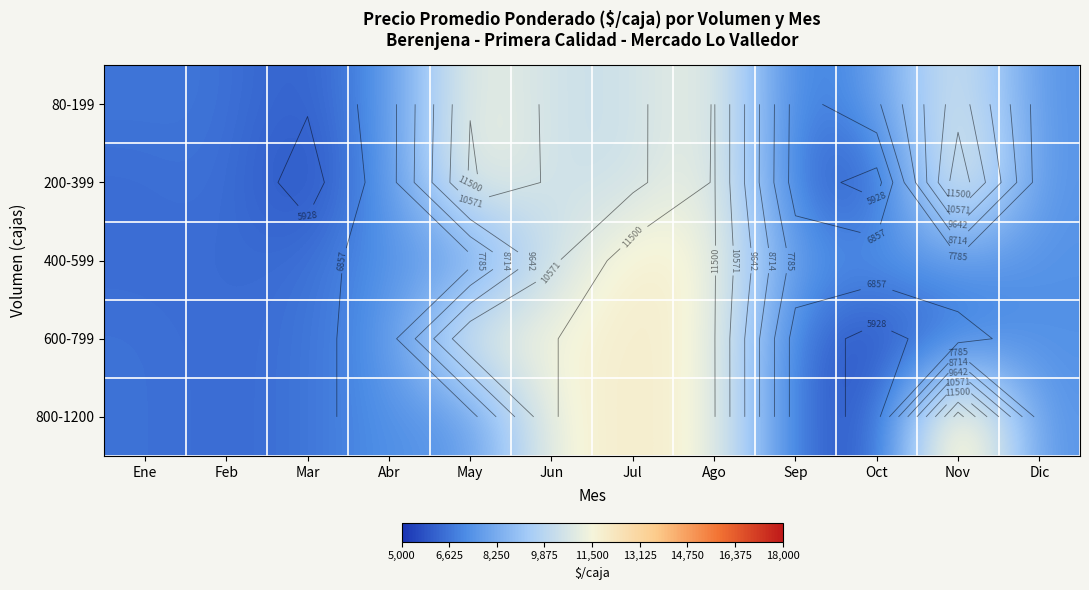

At Dic, list the series in order from largest to smallest.

80-199, 200-399, 400-599, 600-799, 800-1200